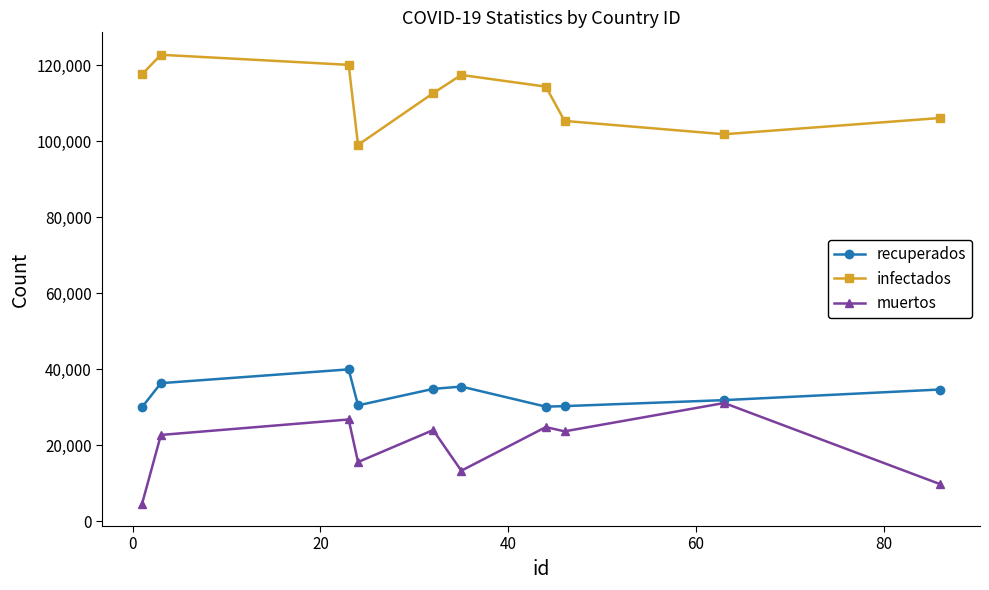

True or false: infectados and muertos cross at least once.

False